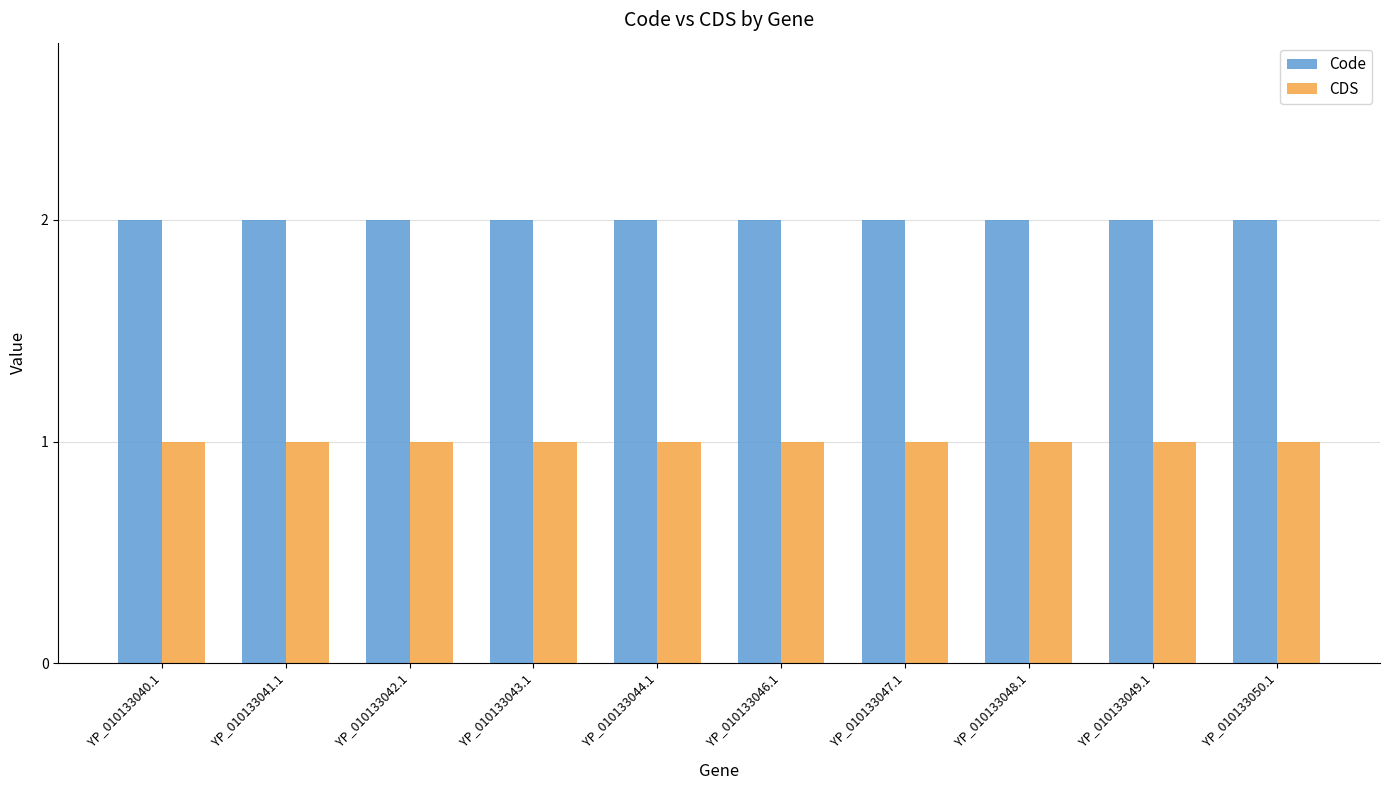

True or false: Code has a value of 2 at YP_010133044.1.

True